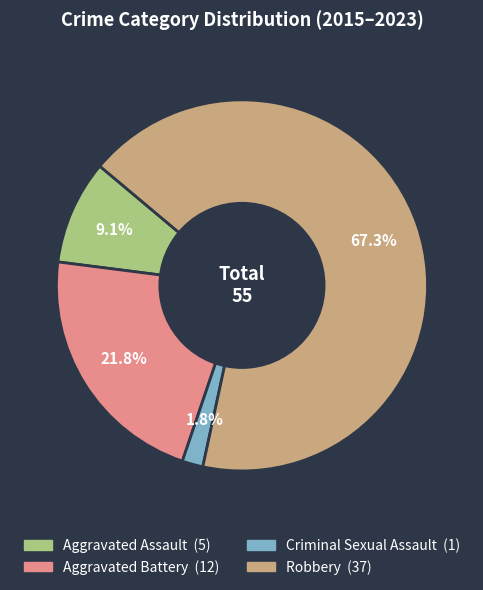

Is there any slice that represents more than half of the pie?

Yes